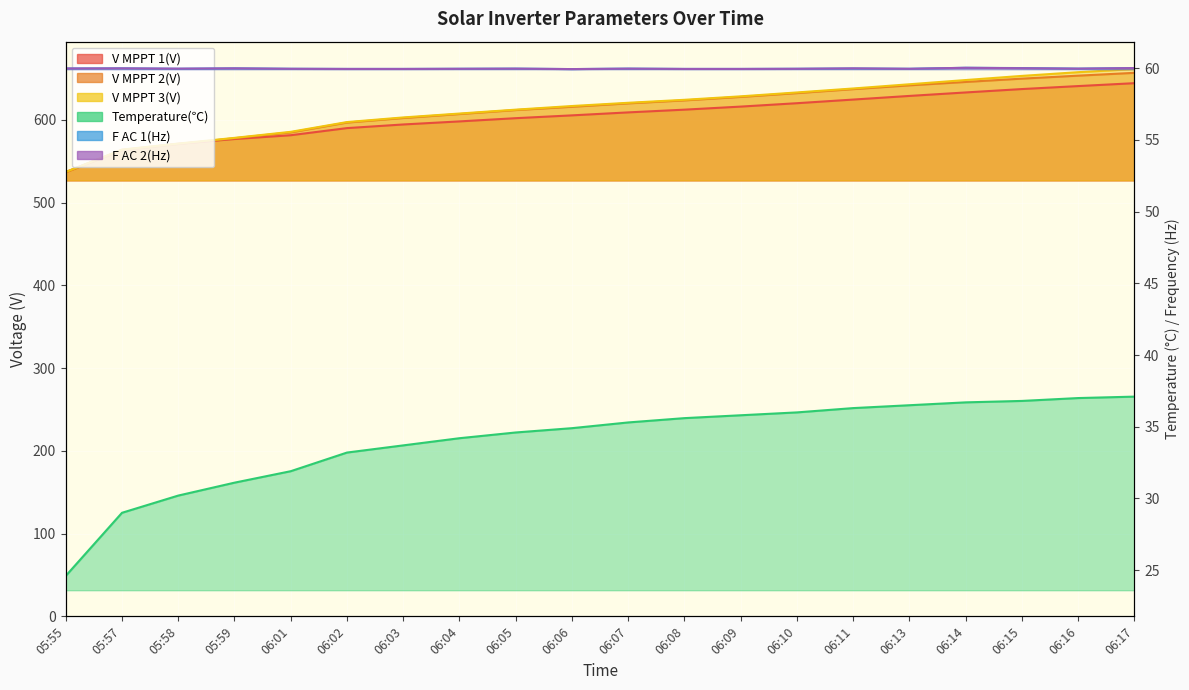

What is the sum of the V MPPT 3(V) values at 06:05 and 05:57?

1176.5